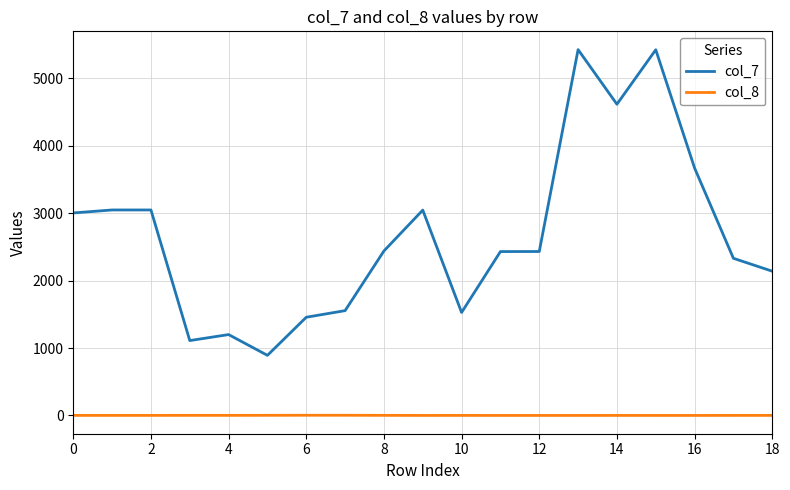

Which series has the largest total across all categories?

col_7